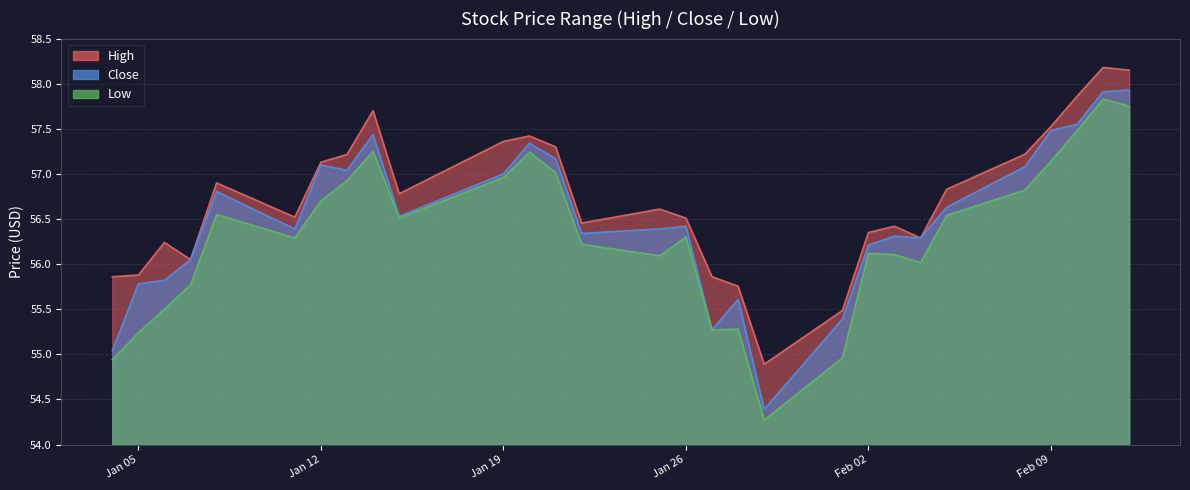

What is the sum of all Close values?

1638.7